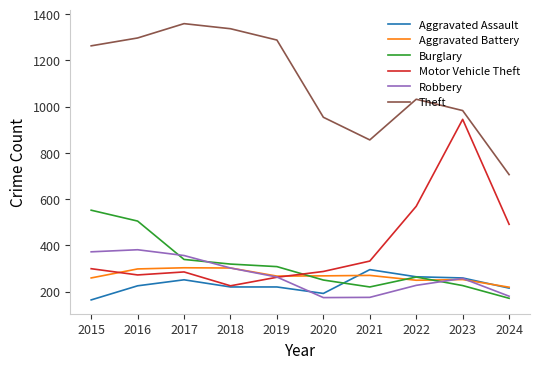

What is the spread (max minus min) of values at 2021?

681